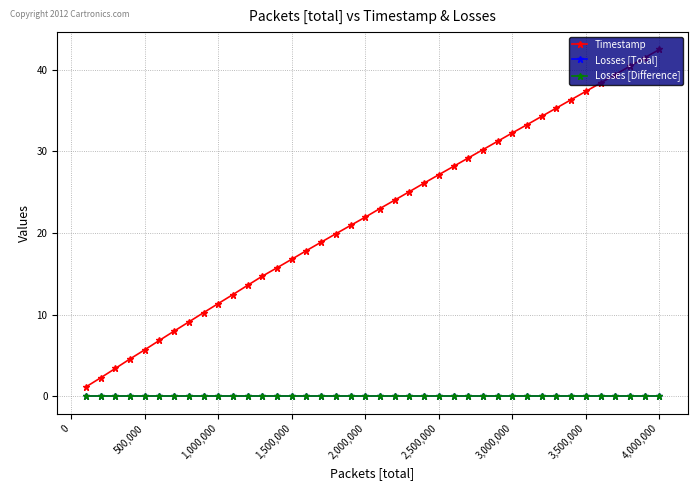

Is this an area chart (filled region under the line)?

No